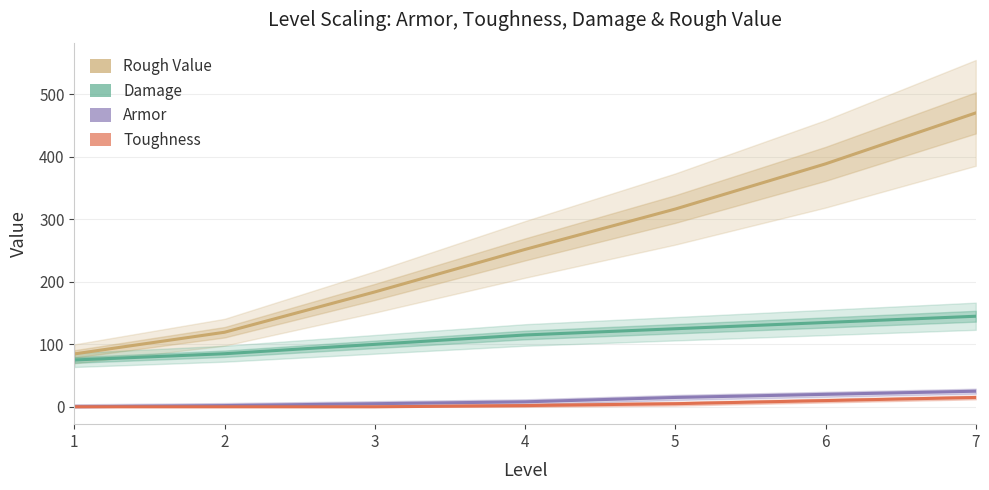

Where does the Damage series first go above 115?

5